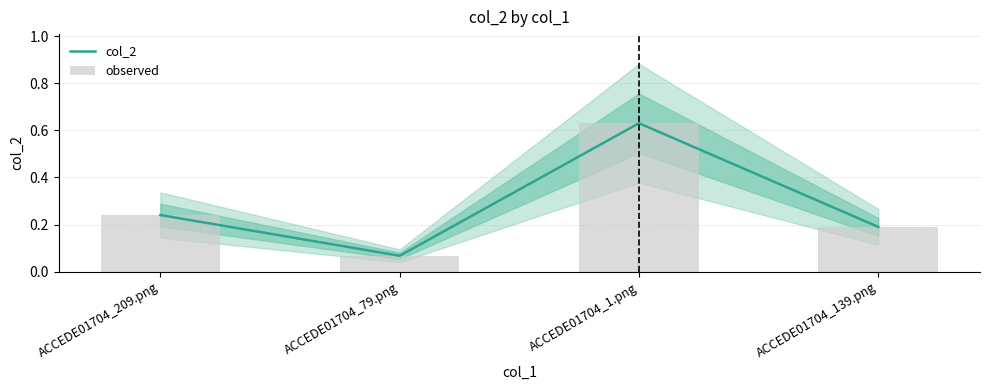

Reading left to right, transcribe all the data shown in this chart.

col_2: ACCEDE01704_209.png=0.2	ACCEDE01704_79.png=0.1	ACCEDE01704_1.png=0.6	ACCEDE01704_139.png=0.2
observed: ACCEDE01704_209.png=0.2	ACCEDE01704_79.png=0.1	ACCEDE01704_1.png=0.6	ACCEDE01704_139.png=0.2